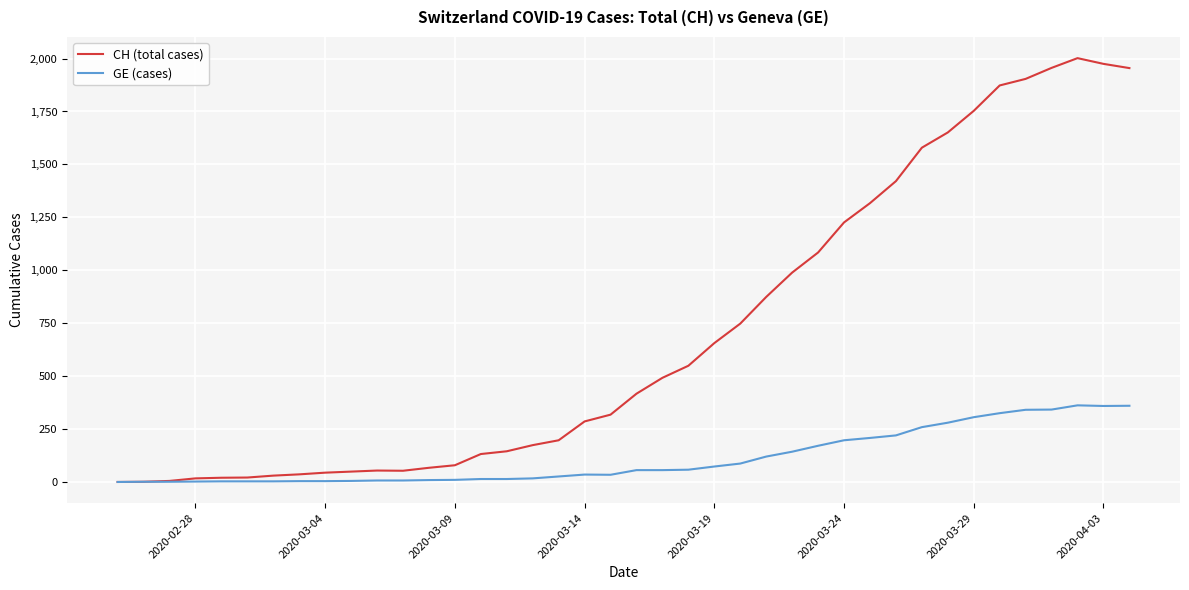

Rank the series by their average value, from highest to lowest.

CH (total cases), GE (cases)